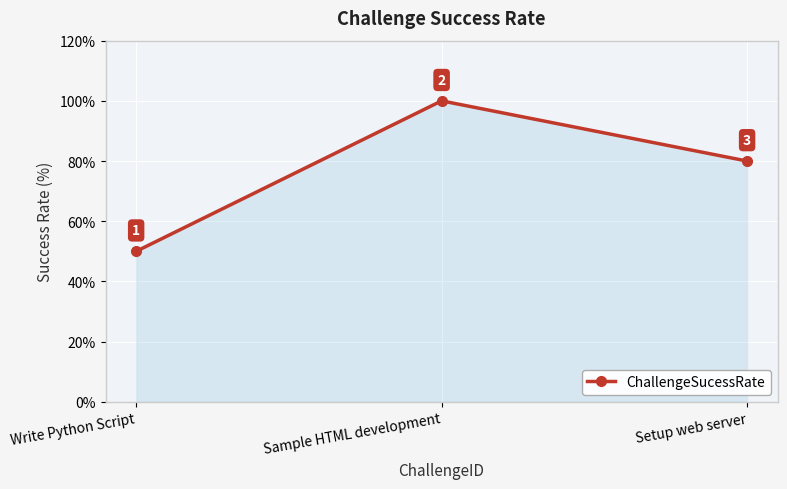

Reading left to right, list all the values displayed in this chart.

50	100	80